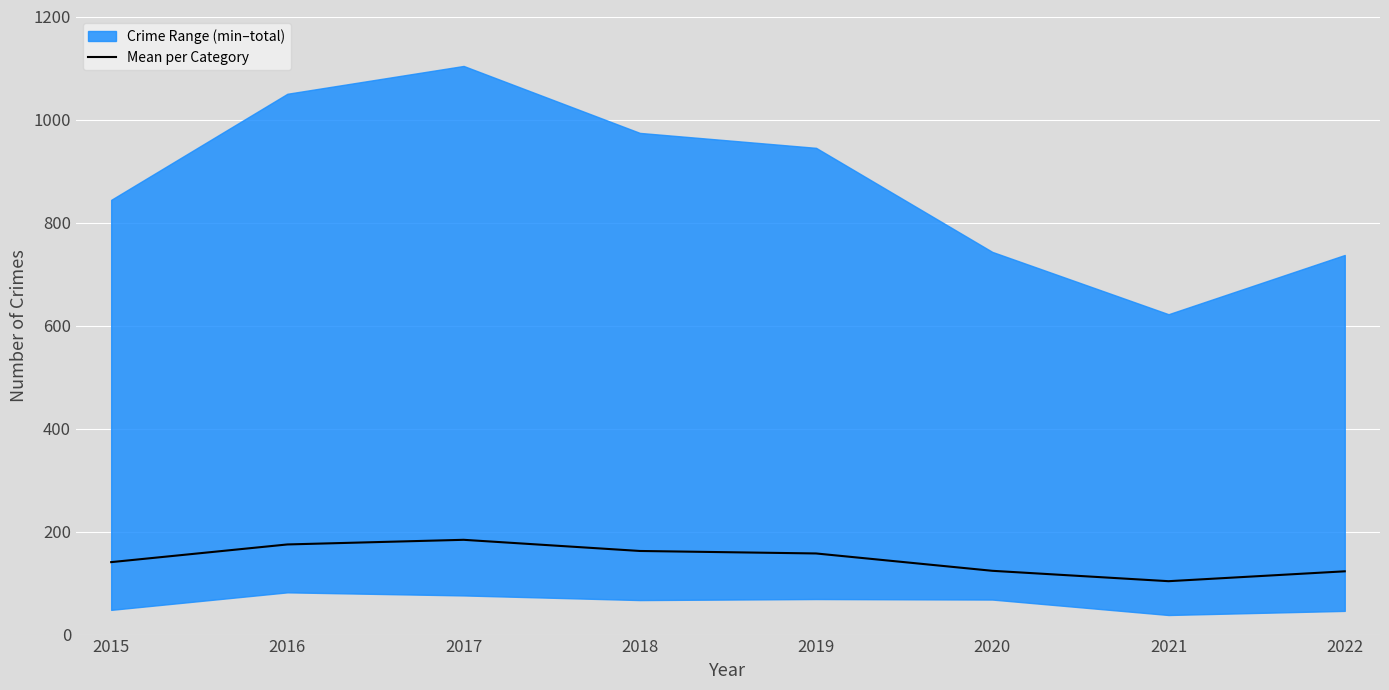

What is the difference between the second highest and second lowest values?

52.2